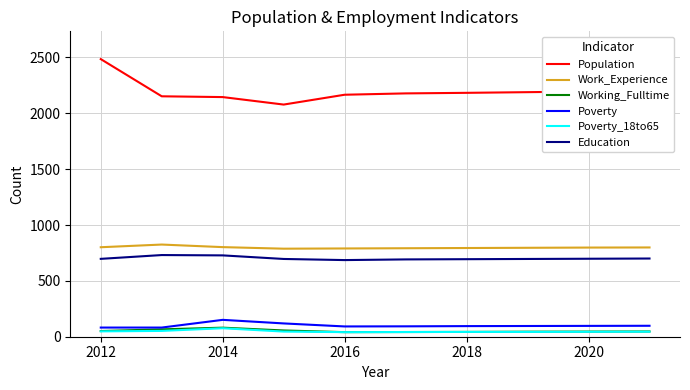

Which series has the largest range (max minus min)?

Population